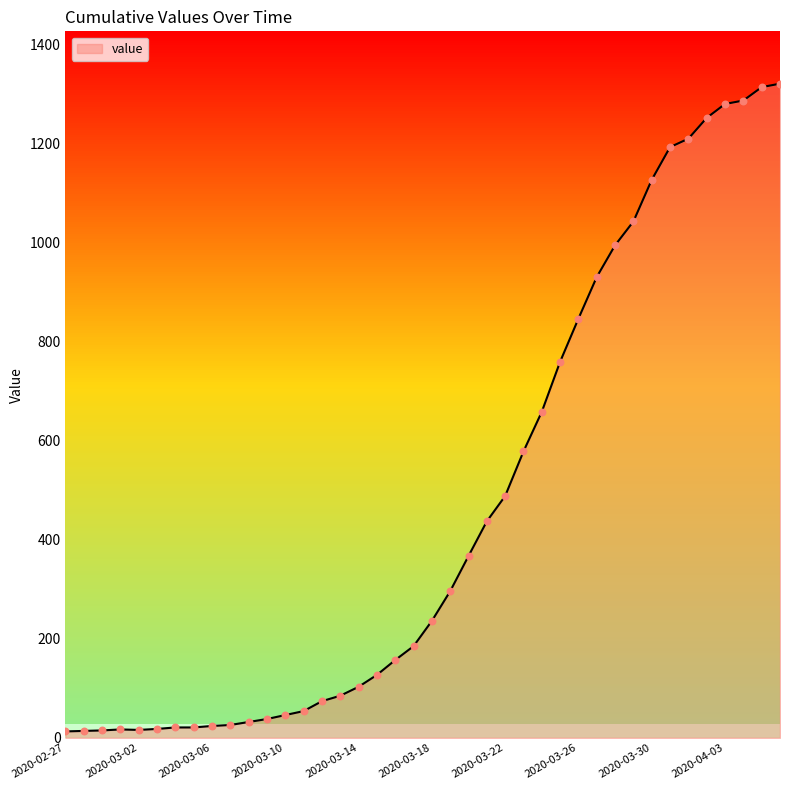

What is the maximum value shown in the chart?

1320